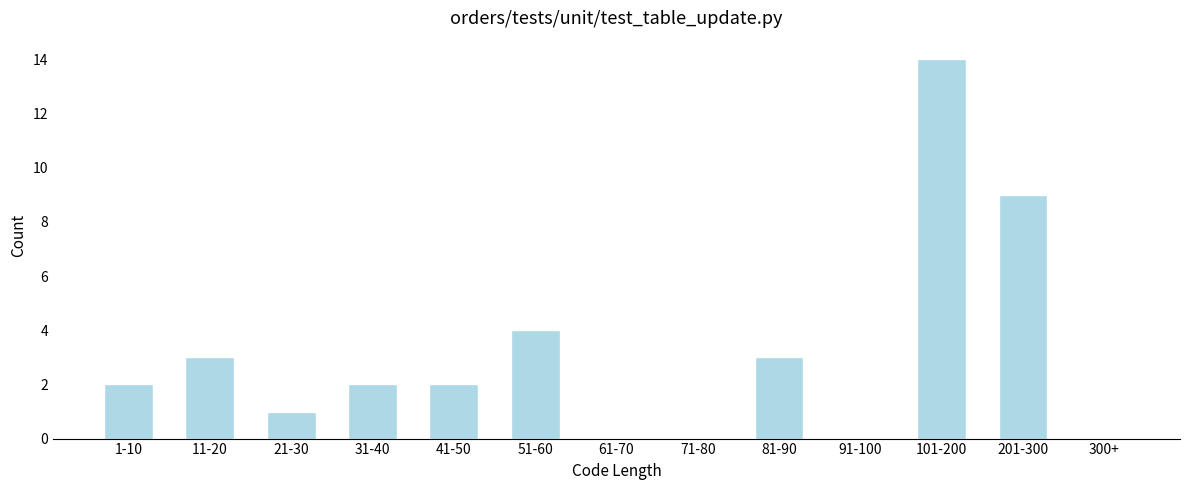

Reading left to right, extract all data points from this chart.

1-10=2	11-20=3	21-30=1	31-40=2	41-50=2	51-60=4	61-70=0	71-80=0	81-90=3	91-100=0	101-200=14	201-300=9	300+=0